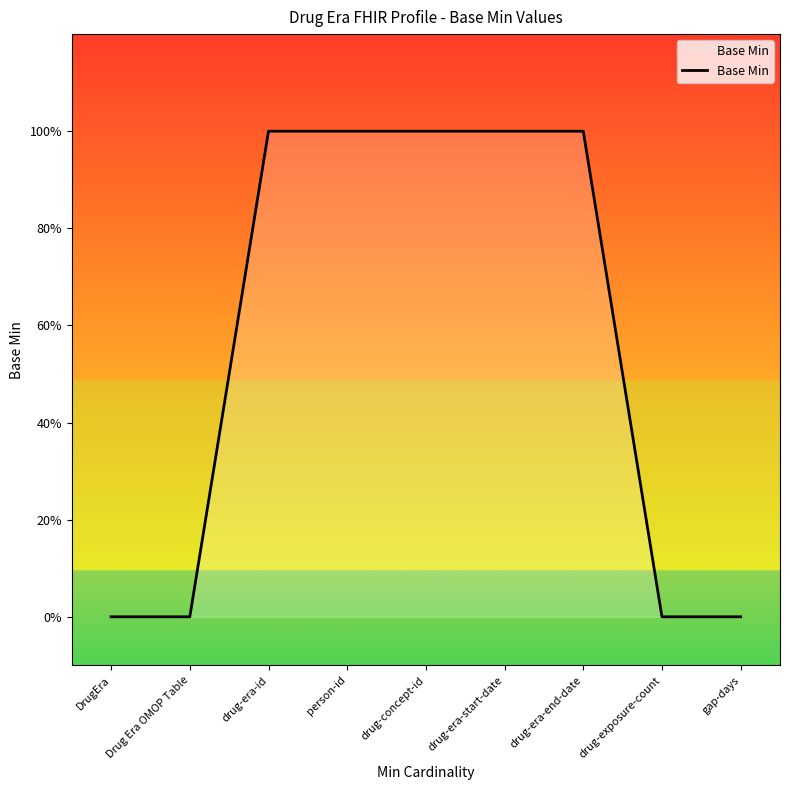

The value at drug-era-id is 1. True or false?

True